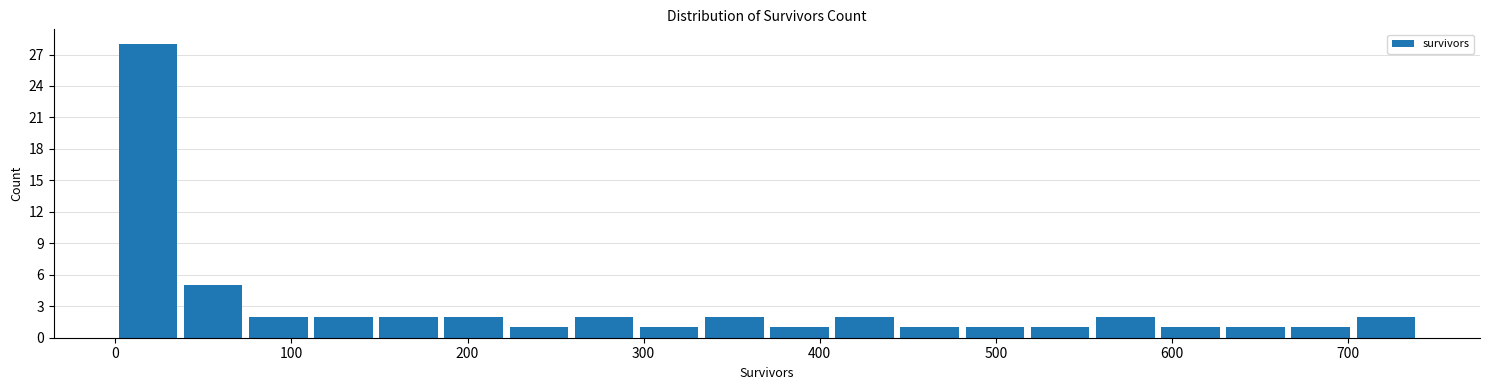

Around what value on the x-axis is the tallest bar? Give the approximate position of its centre, as read against the axis.

20